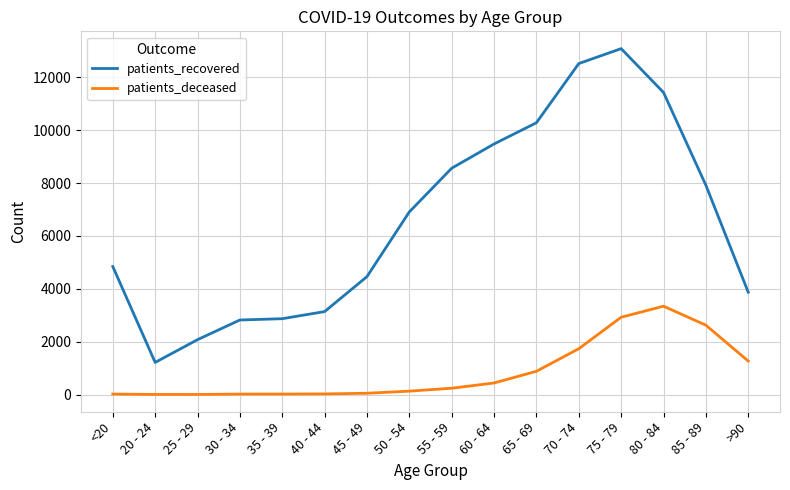

Which series has the largest range (max minus min)?

patients_recovered